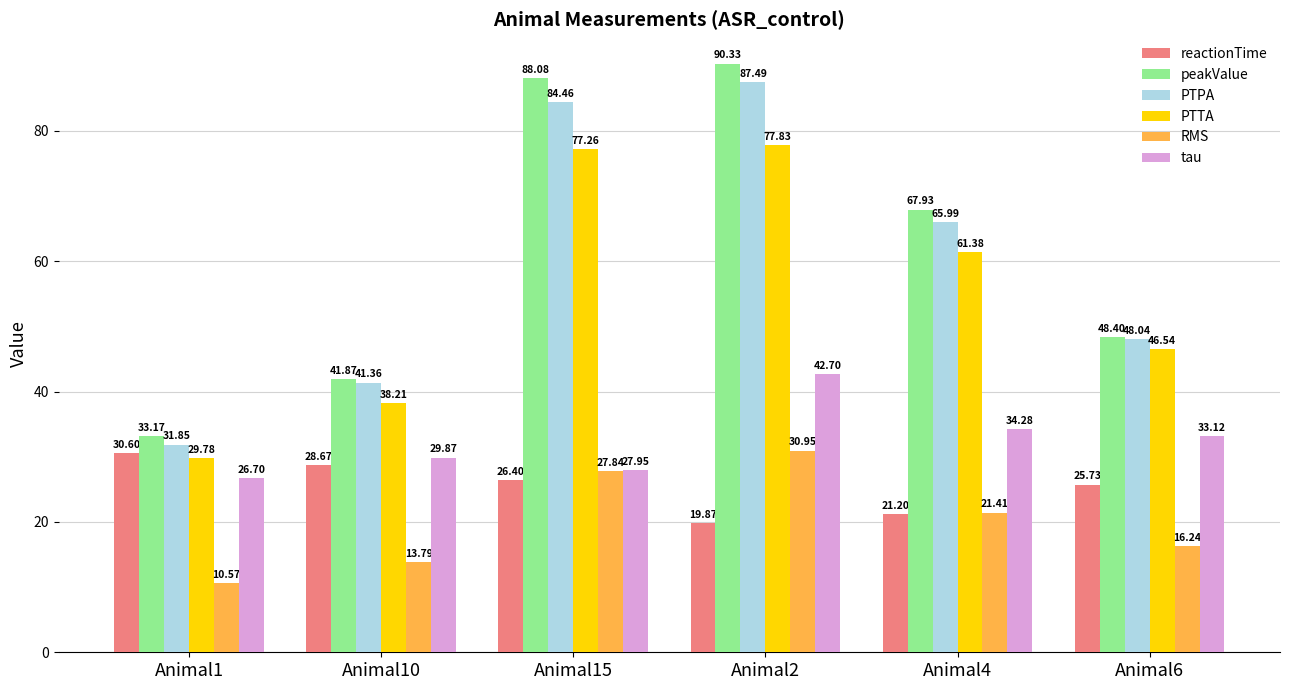

What is the difference between the highest and lowest values at Animal1?

22.6